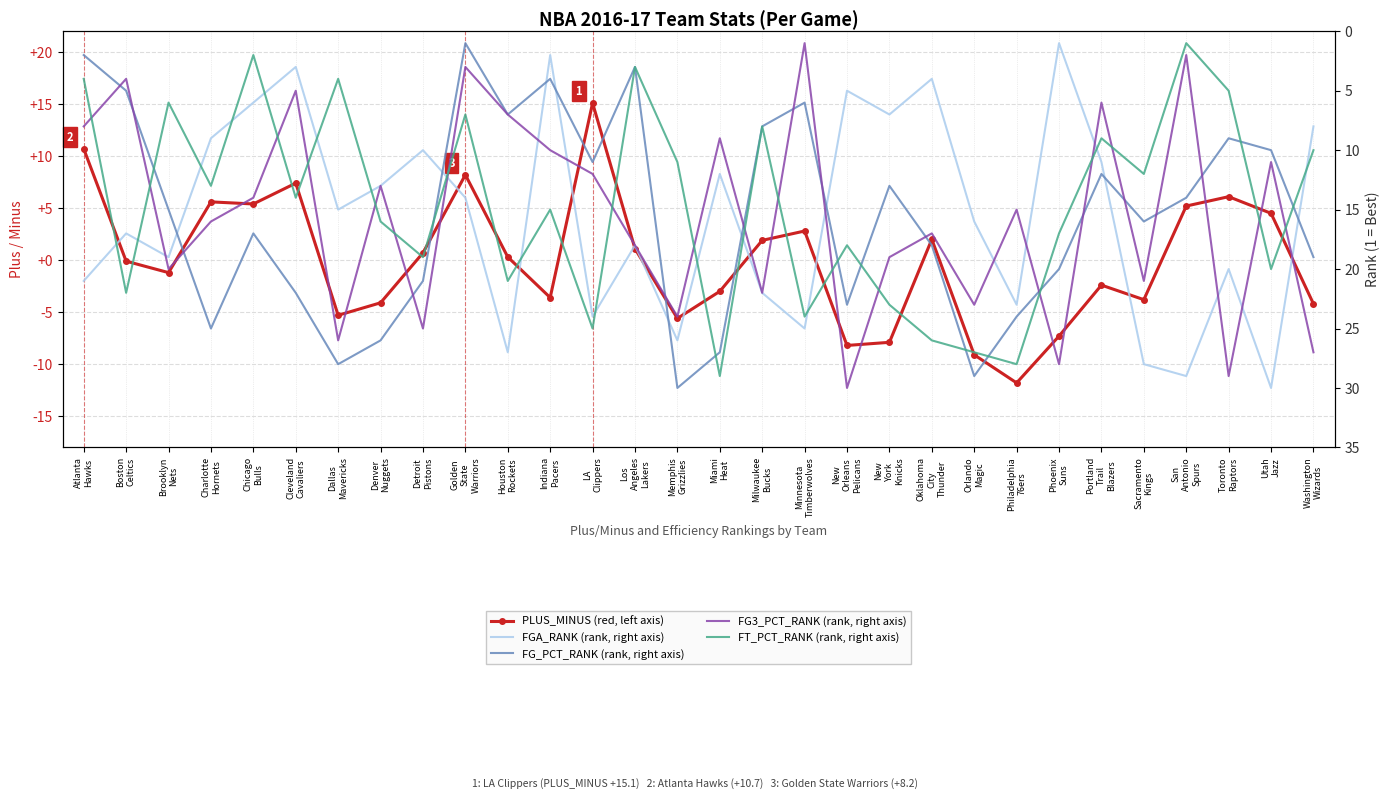

What is the lowest value of the FG3_PCT_RANK series?

1.0